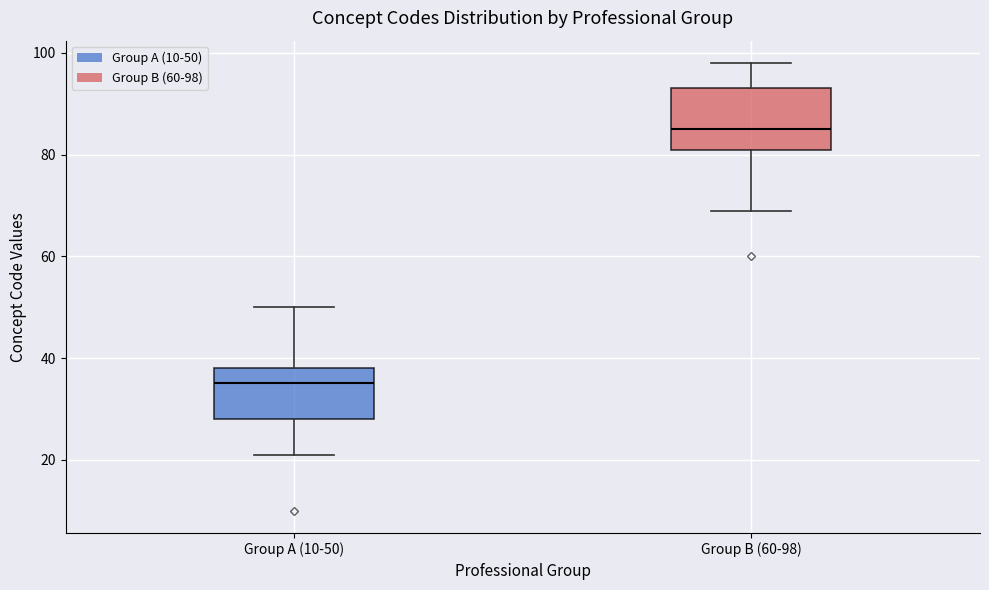

Which box's median line is the highest?

Group B (60-98)